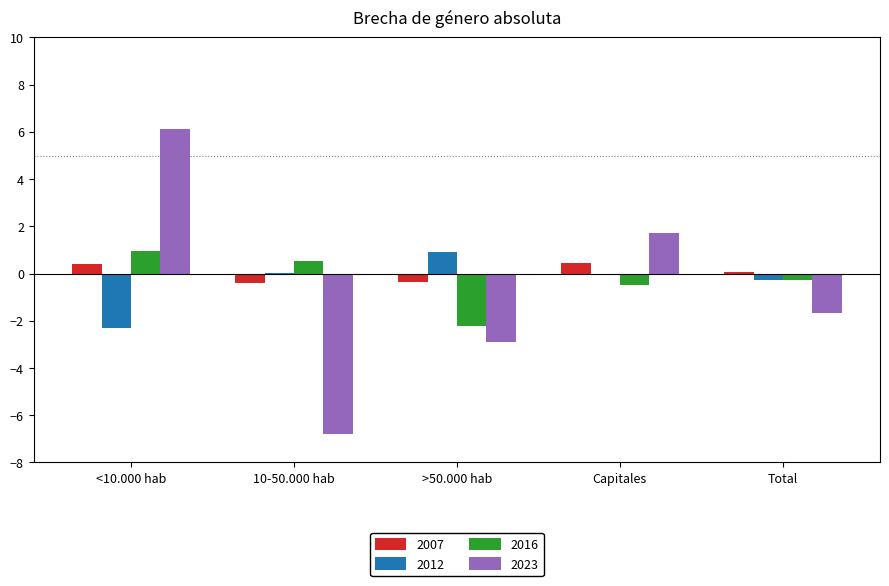

Where does the 2023 series first go above -1?

<10.000 hab